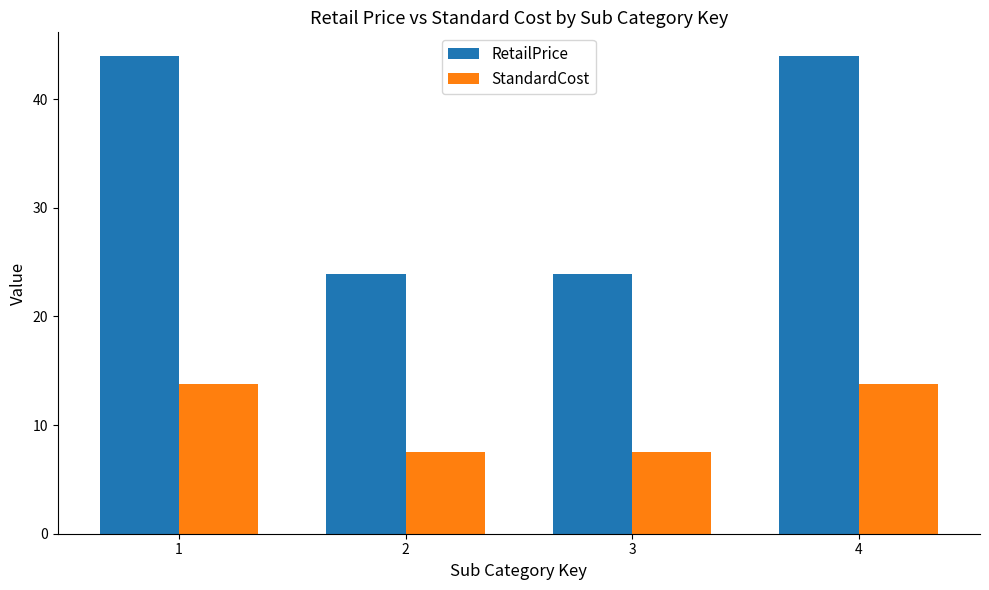

Which series has the largest range (max minus min)?

RetailPrice